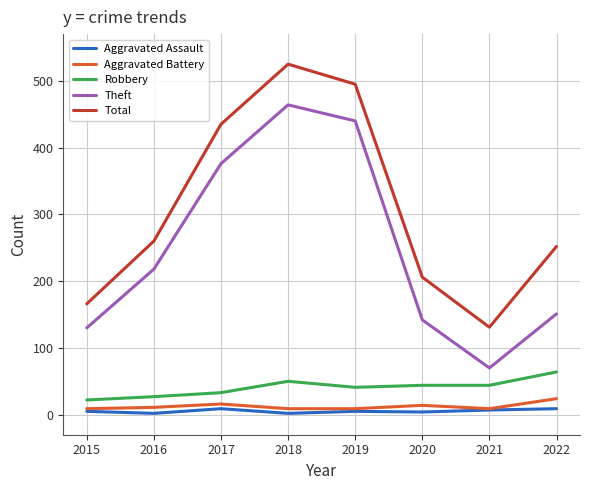

Which series changed the most between 2017 and 2019?

Theft